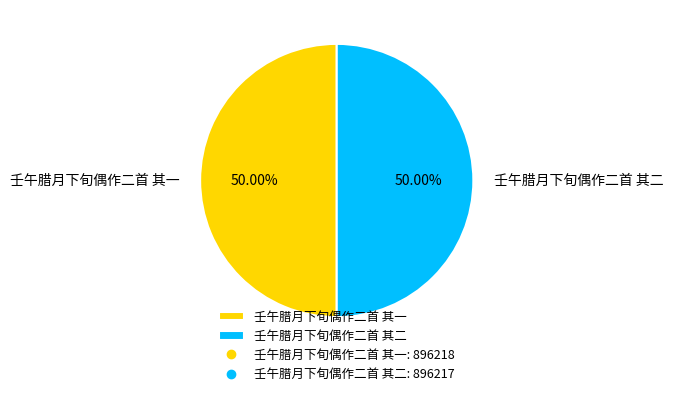

Approximately how many times larger is the value at 壬午腊月下旬偶作二首 其一 compared to 壬午腊月下旬偶作二首 其二?

1.0